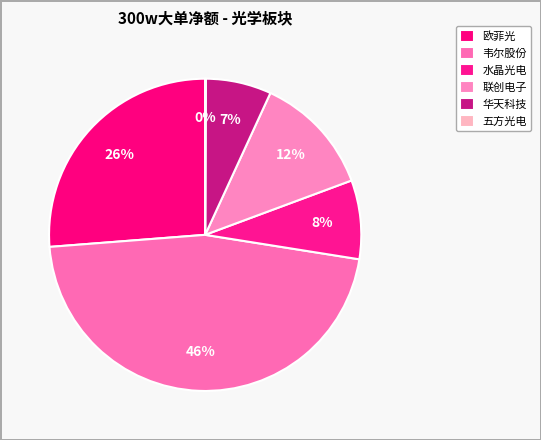

To the nearest percent, what is the difference between the 五方光电 and 联创电子 slice percentages?

12%